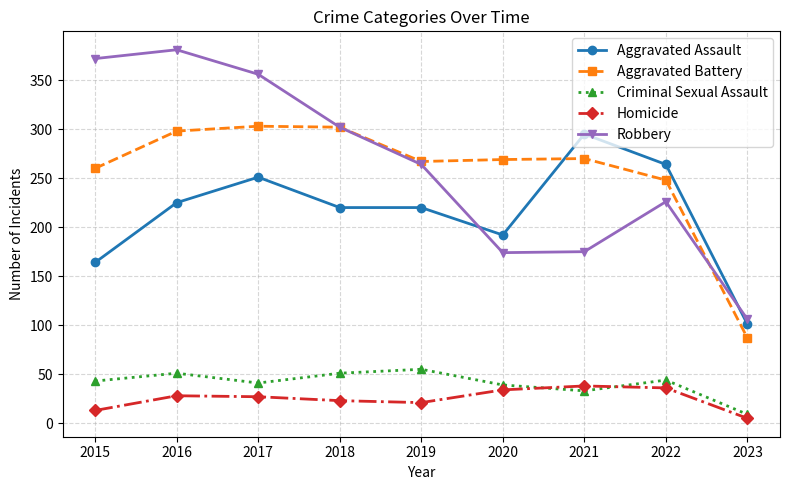

Which series has the largest total across all categories?

Robbery